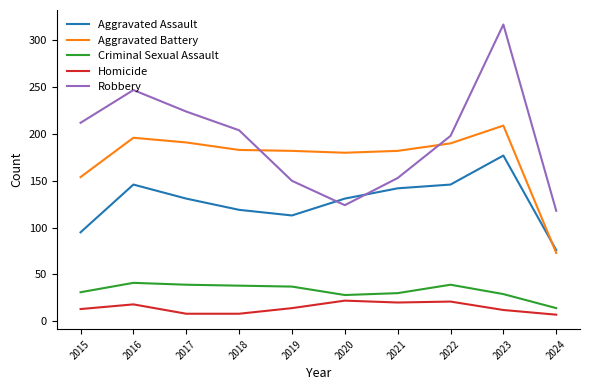

What is the difference between the maximum and minimum values in the Aggravated Assault series?

101